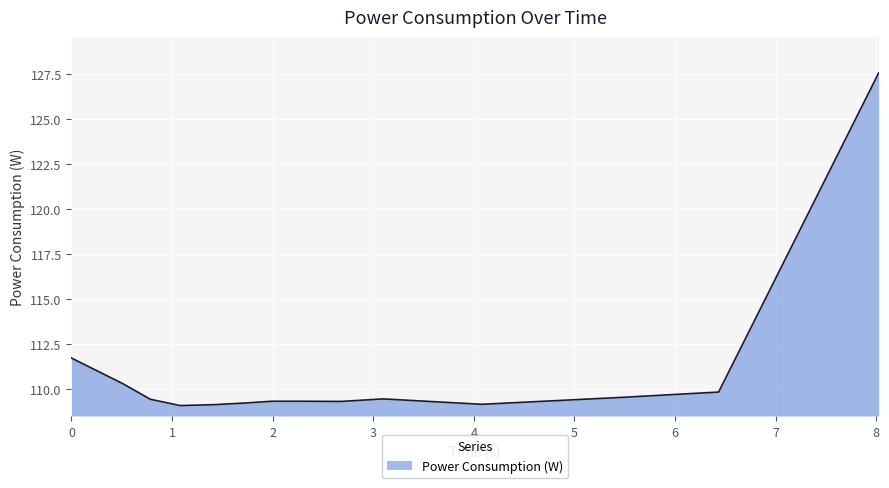

What is the minimum value shown in the chart?

109.1